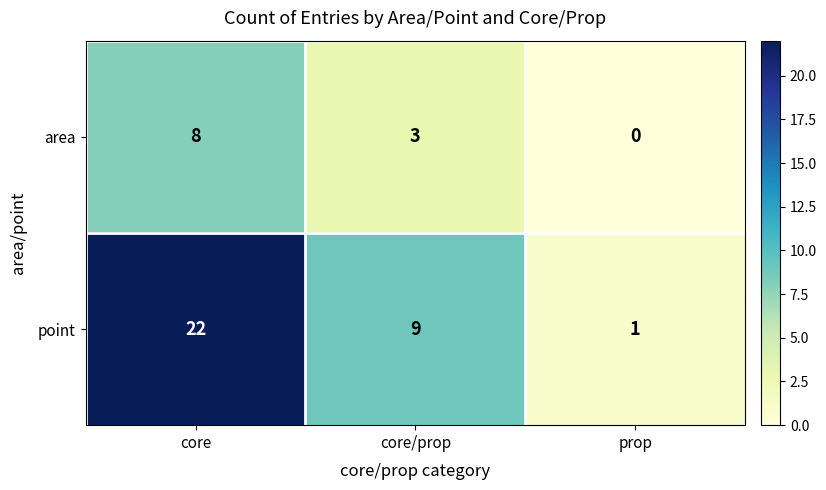

What is the difference between the area values at core/prop and prop?

3